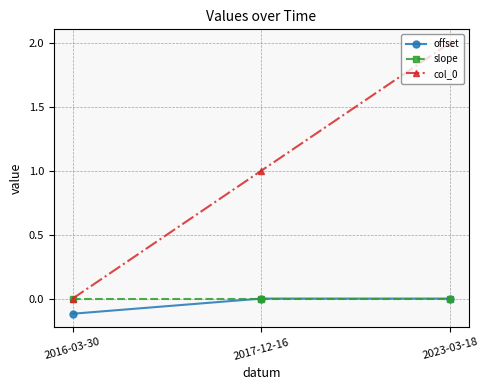

List the labels in order of col_0 value, smallest first.

2016-03-30, 2017-12-16, 2023-03-18